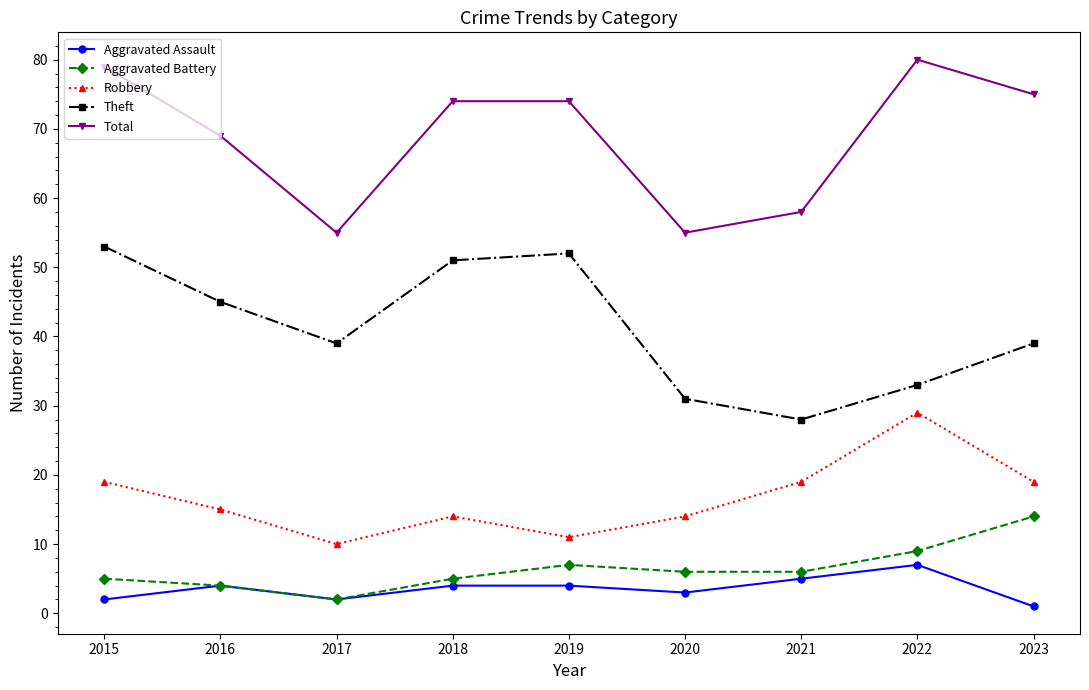

Where does the Aggravated Battery series first go above 6?

2019